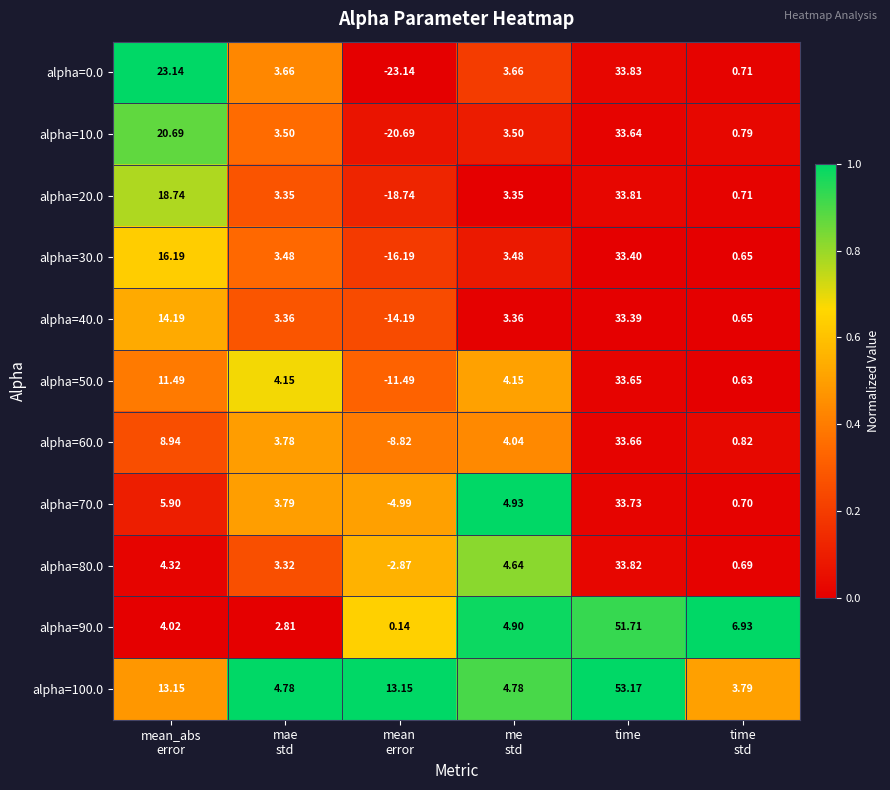

What is the total value across all series at mean
error?

-107.8